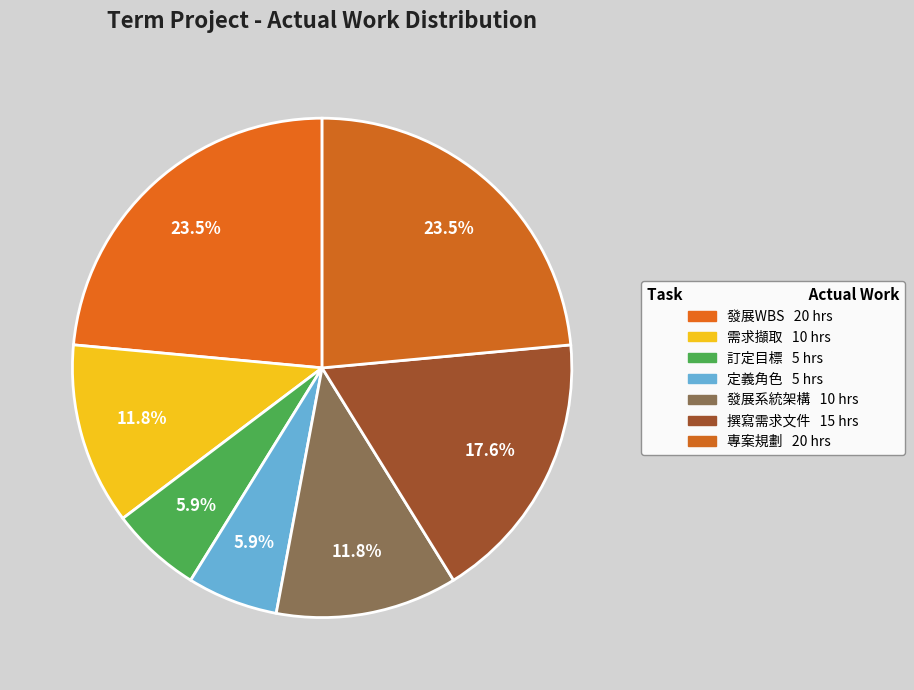

How many slices are in this pie chart?

7